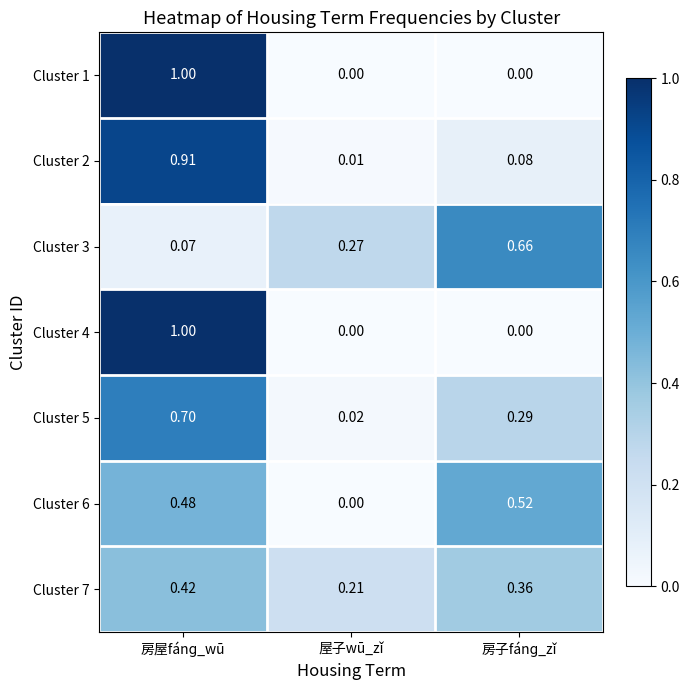

Rank the categories by Cluster 7 value from lowest to highest.

屋子wū_zǐ, 房子fánɡ_zǐ, 房屋fánɡ_wū